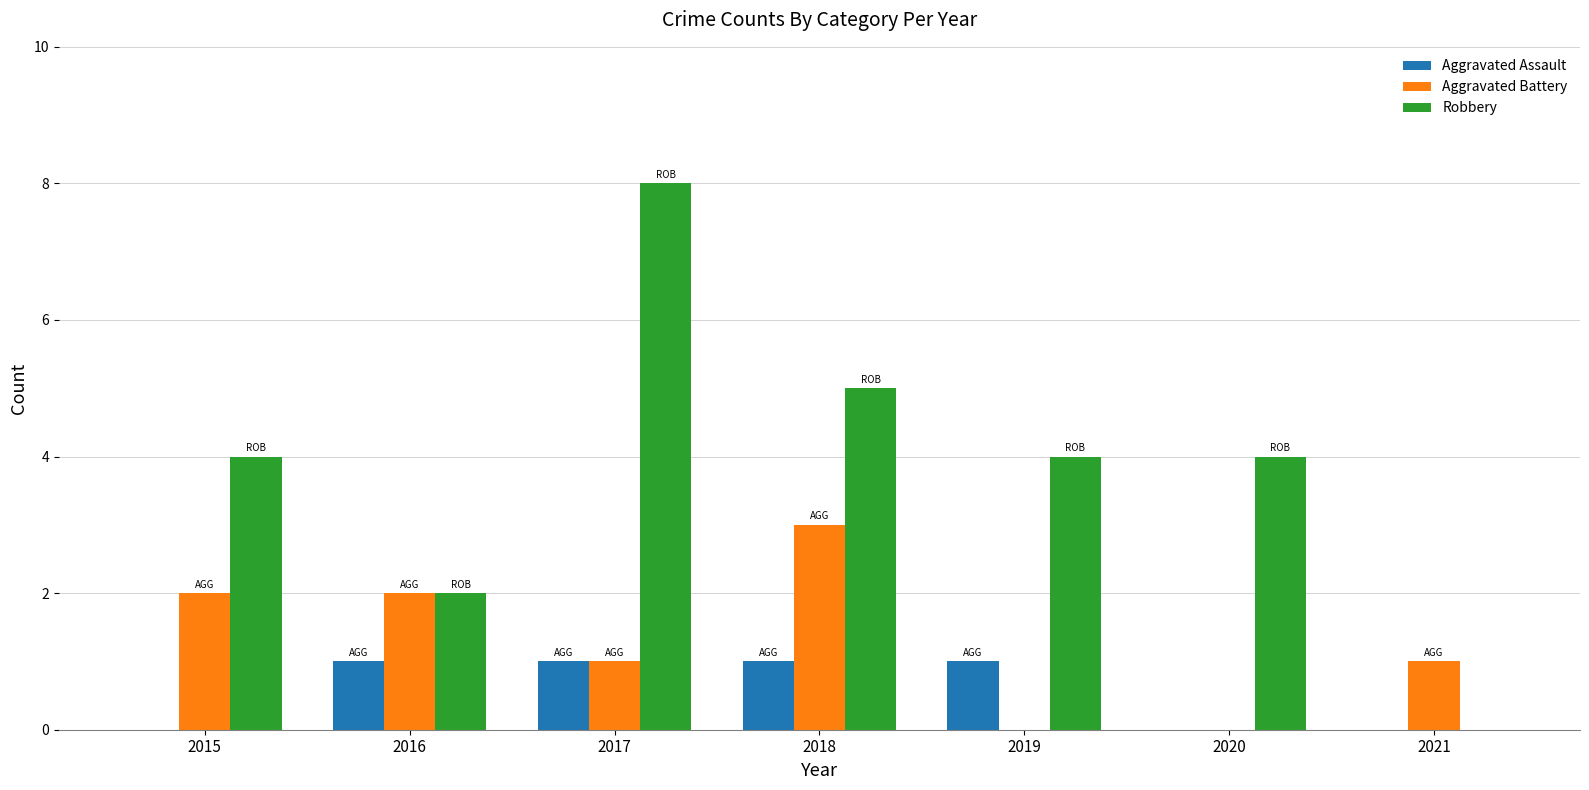

Which series has the largest range (max minus min)?

Robbery